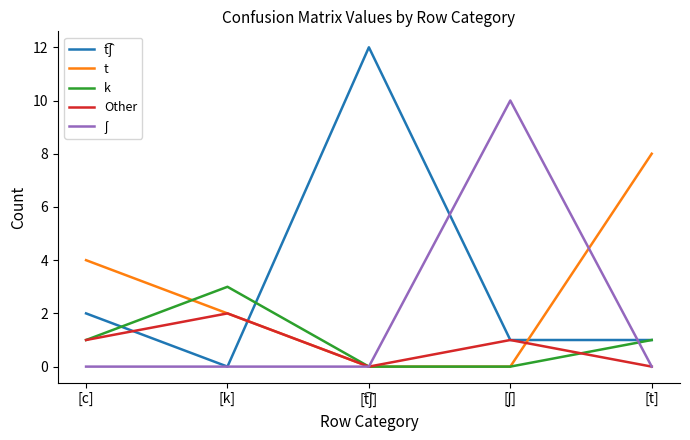

Is this an area chart (filled region under the line)?

No